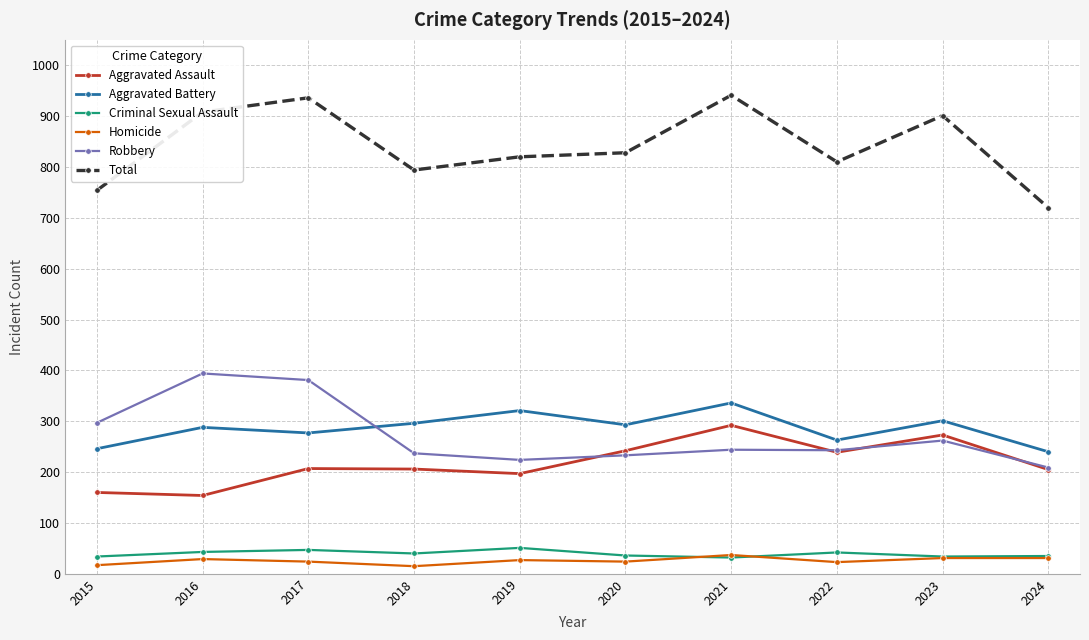

Between 2020 and 2021, which series saw the biggest shift?

Total